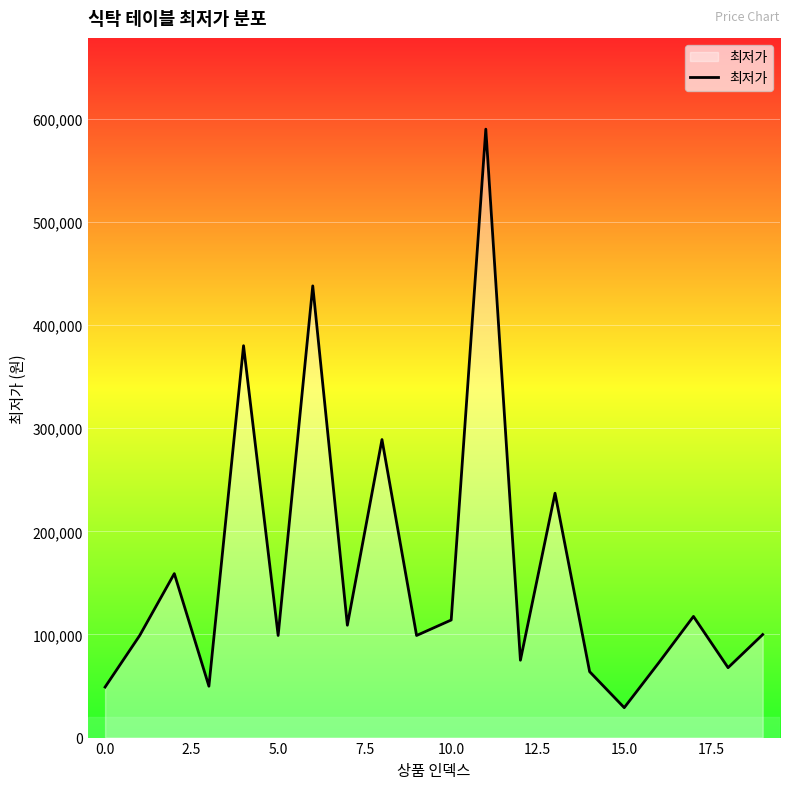

Count the number of data series in this chart.

1